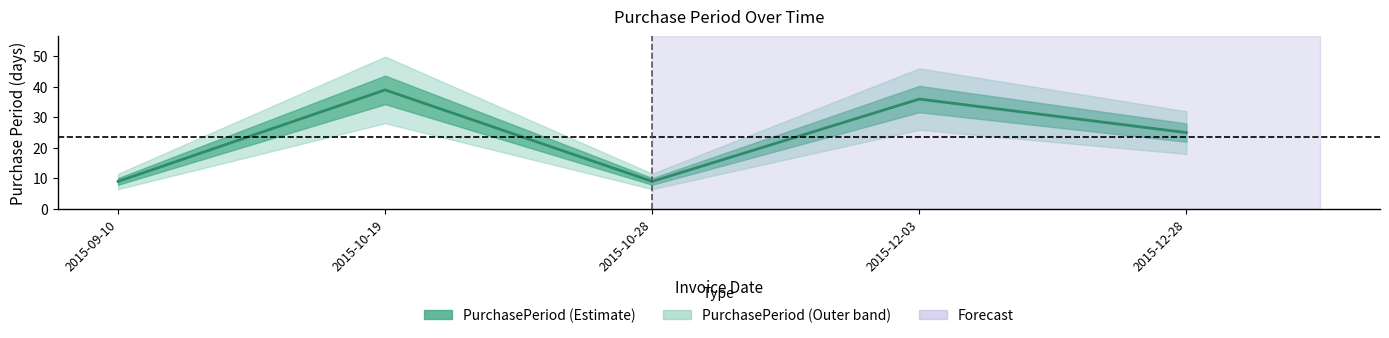

Reading left to right, transcribe all the data shown in this chart.

9	39	9	36	25